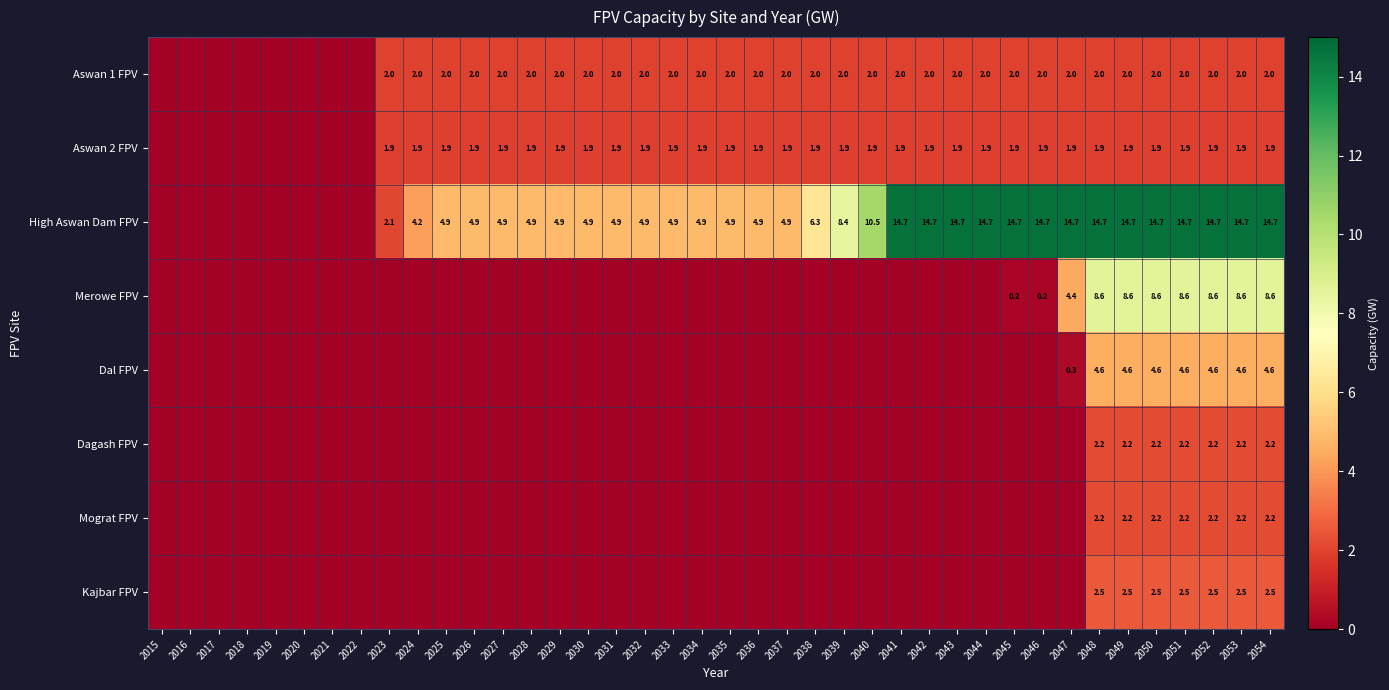

The Mograt FPV series shows 0.5 at 2053. True or false?

False